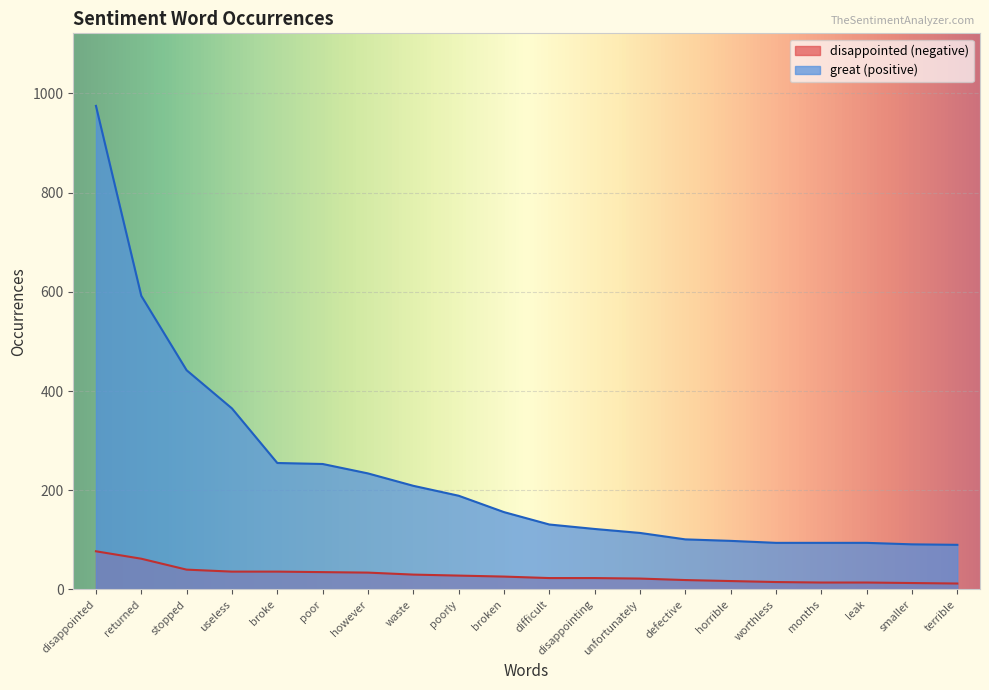

What is the sum of the great values at months and disappointed?

1069